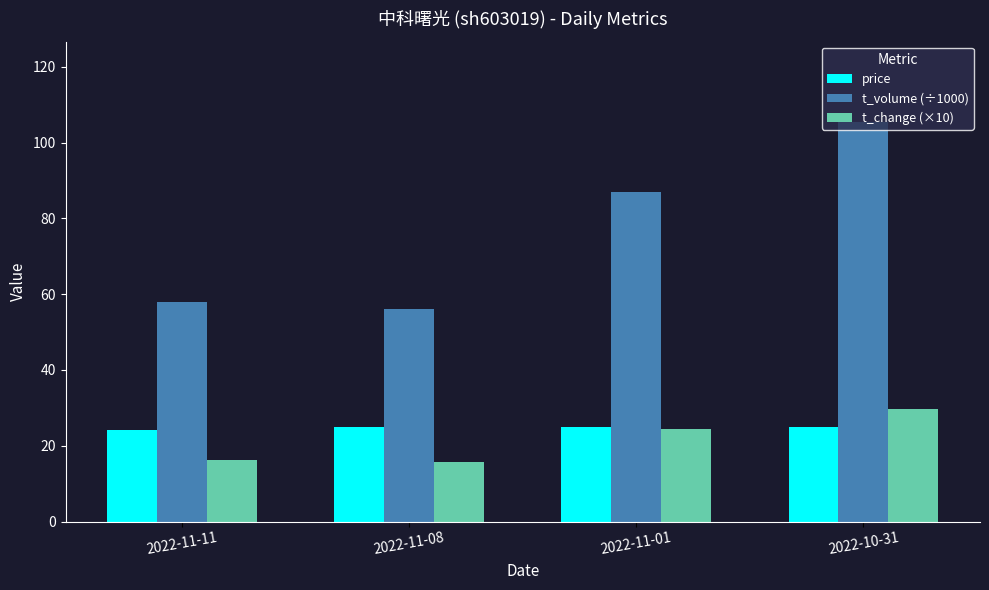

What is the spread (max minus min) of values at 2022-11-11?

41.6